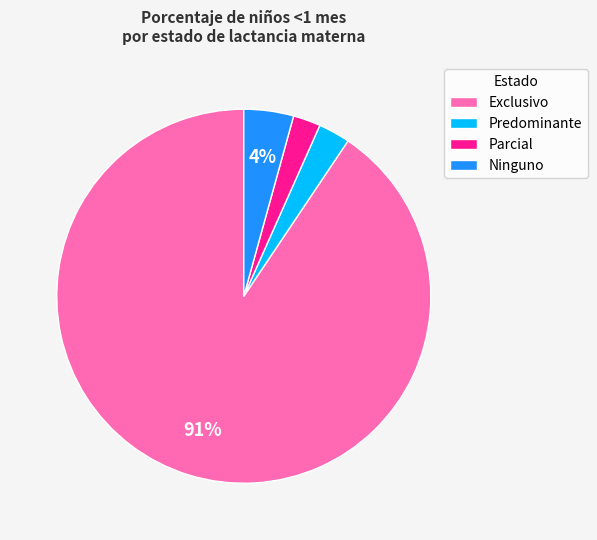

To the nearest percent, what is the combined percentage of Ninguno and Predominante?

7%